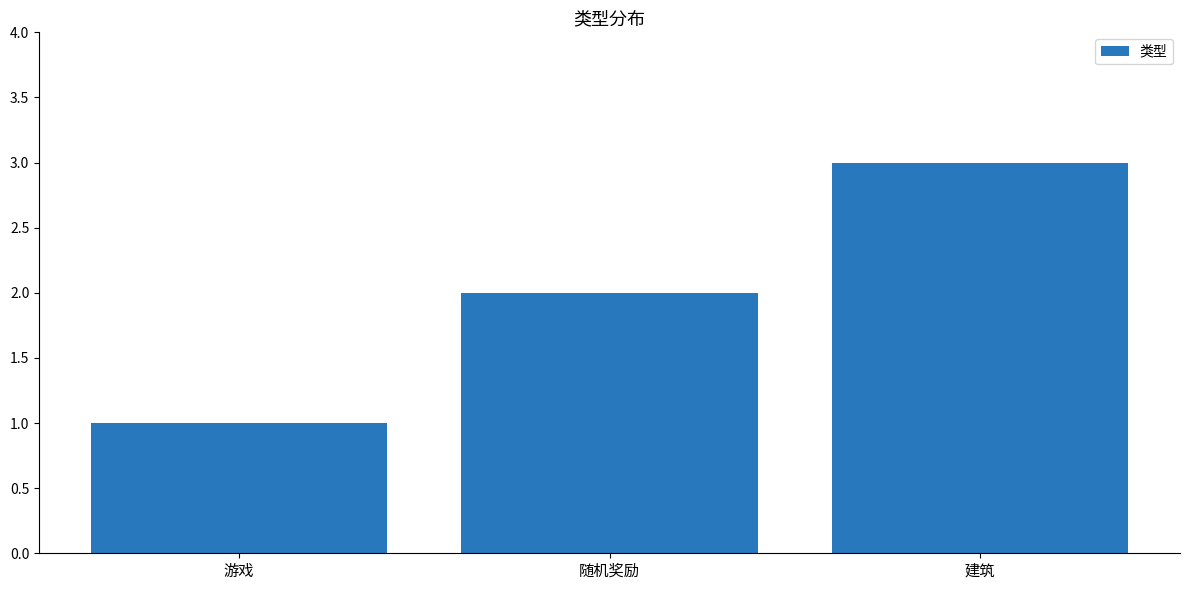

What position from the right is 游戏?

3